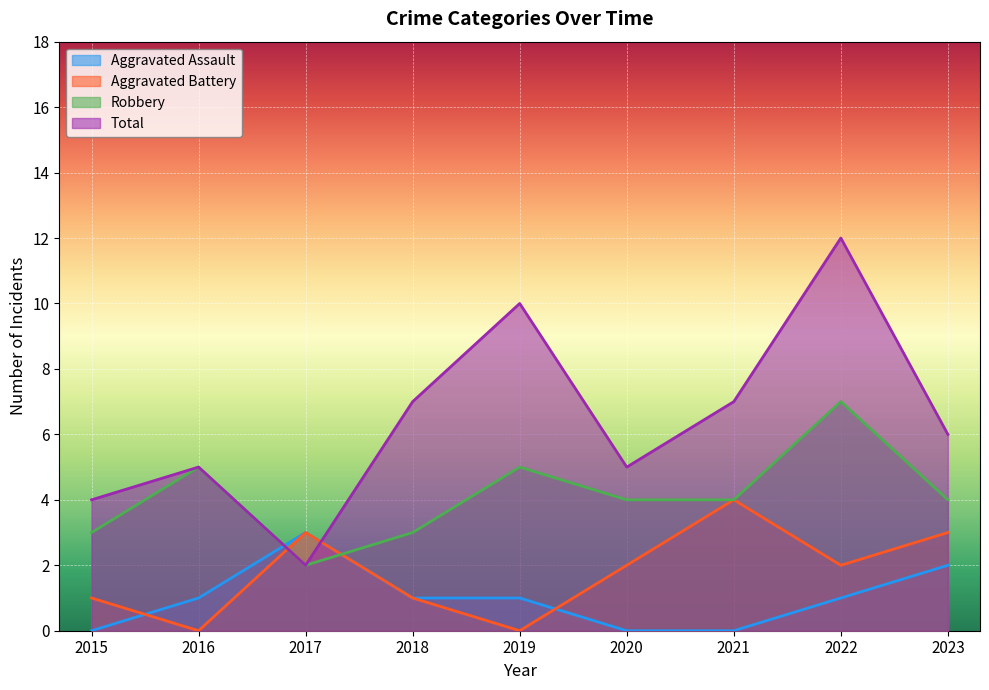

How many Aggravated Assault values are between 0 and 1?

7